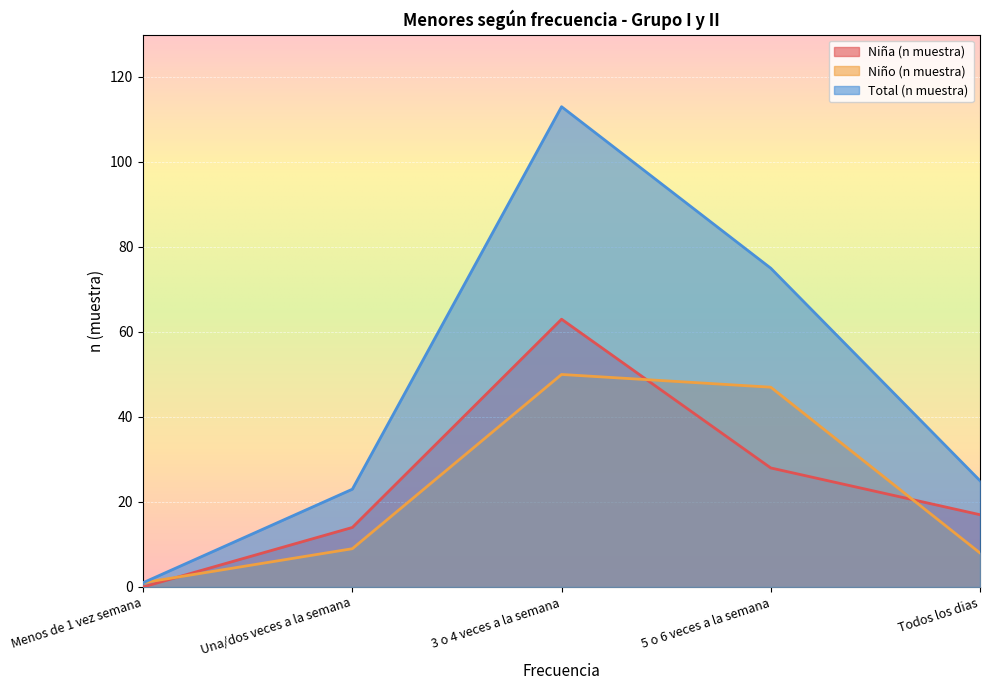

Which category has the highest value in the Total (n muestra) series?

3 o 4 veces a la semana